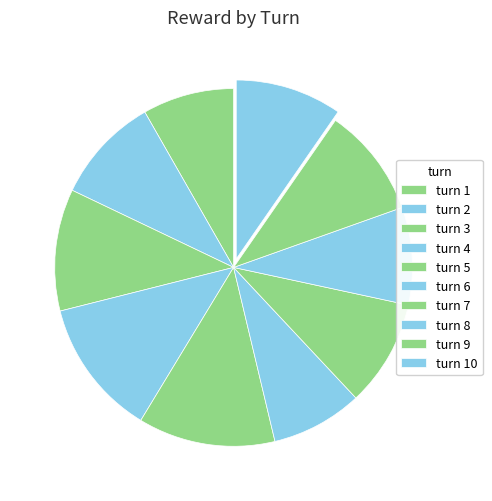

Does any single category account for the majority?

No